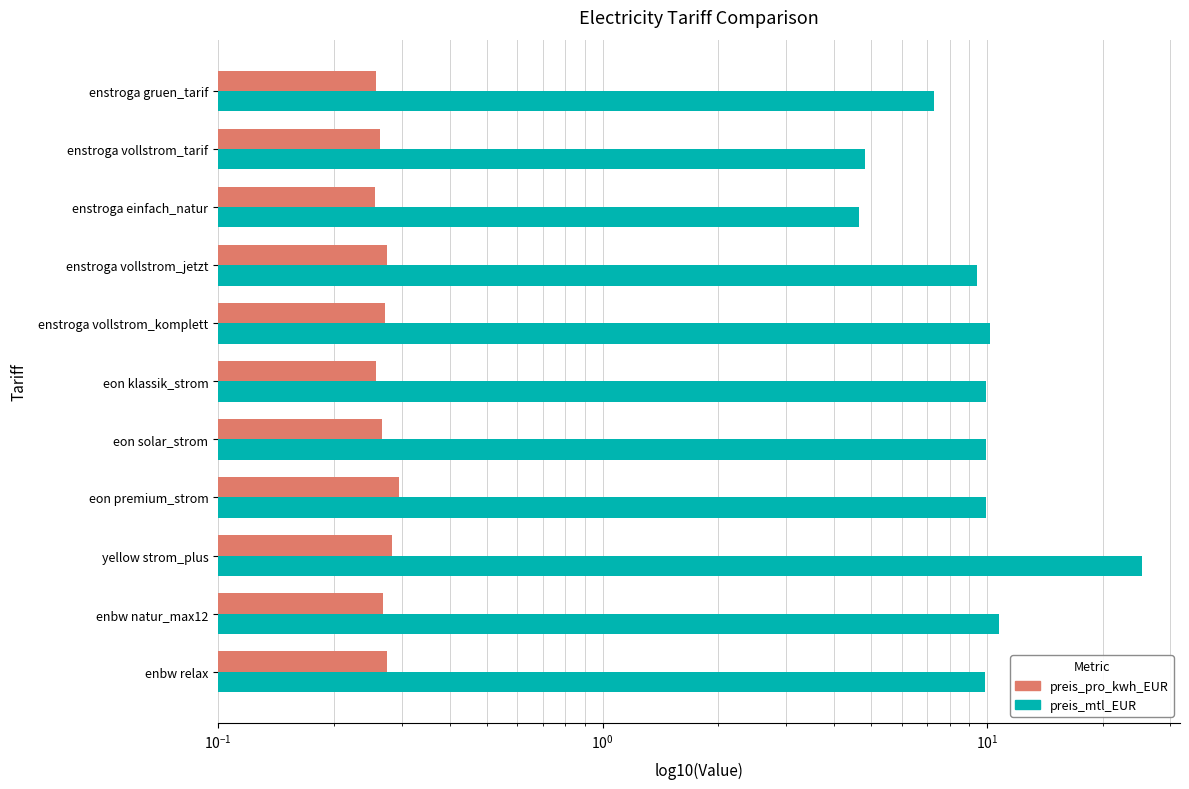

What value does the preis_pro_kwh_EUR series have at enbw relax?

0.3